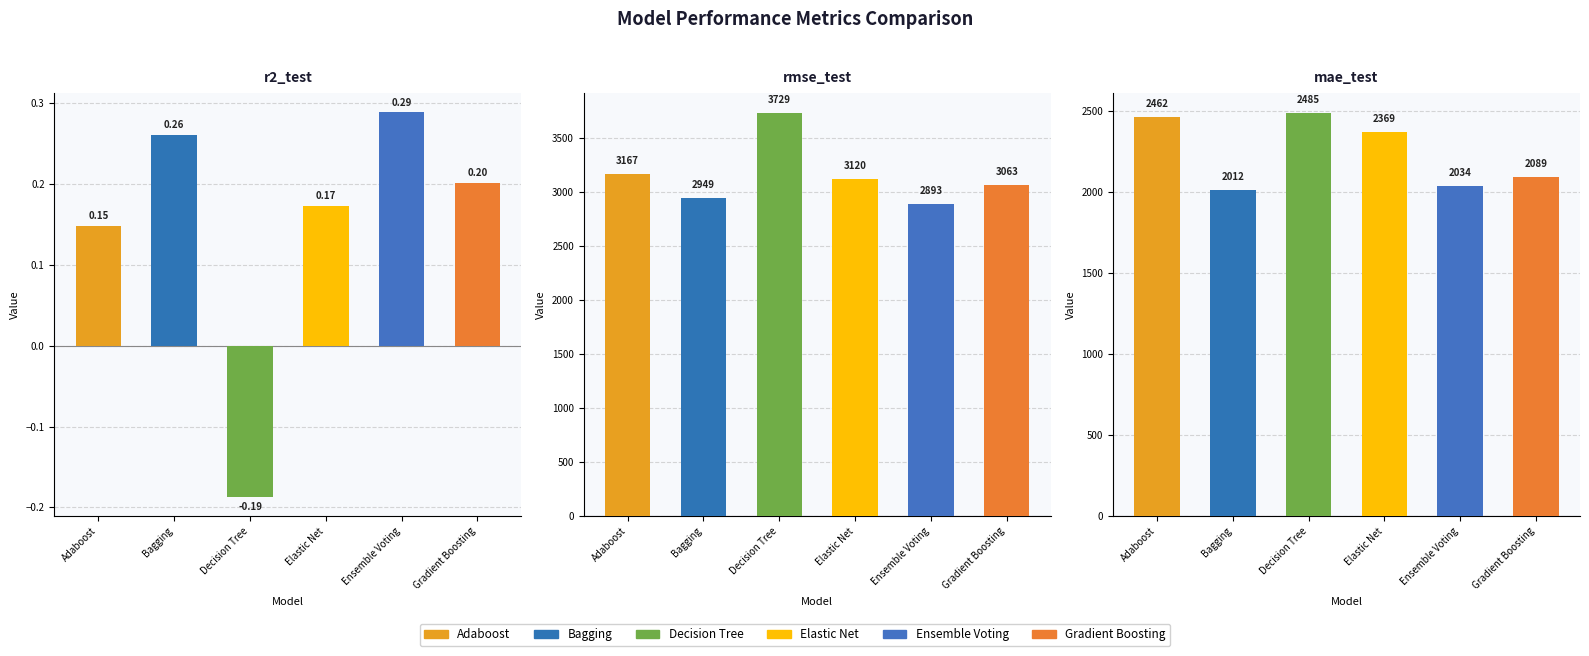

Which series changed the most between rmse_test and mae_test?

Decision Tree